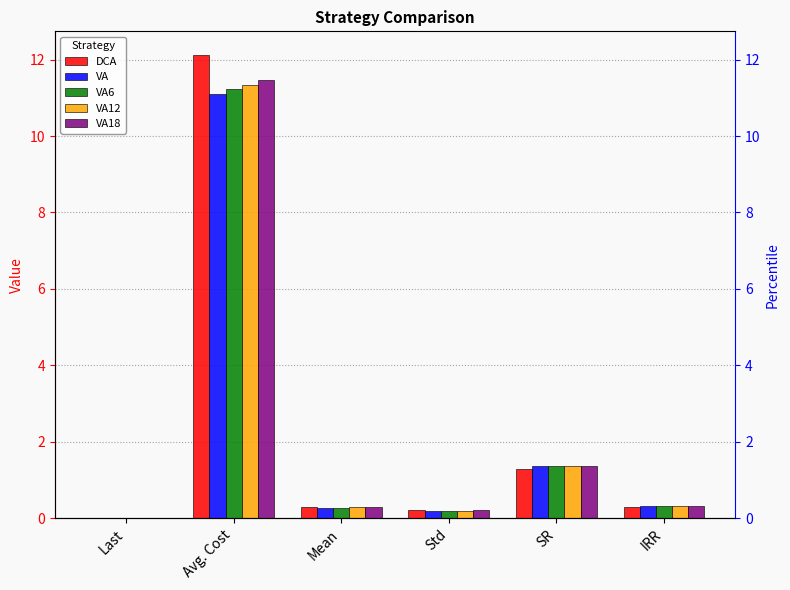

The value of VA18 at IRR is 0.5. True or false?

False